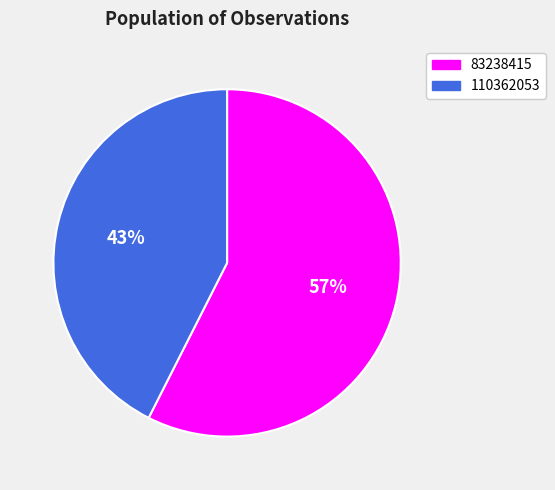

Does any single category account for the majority?

Yes